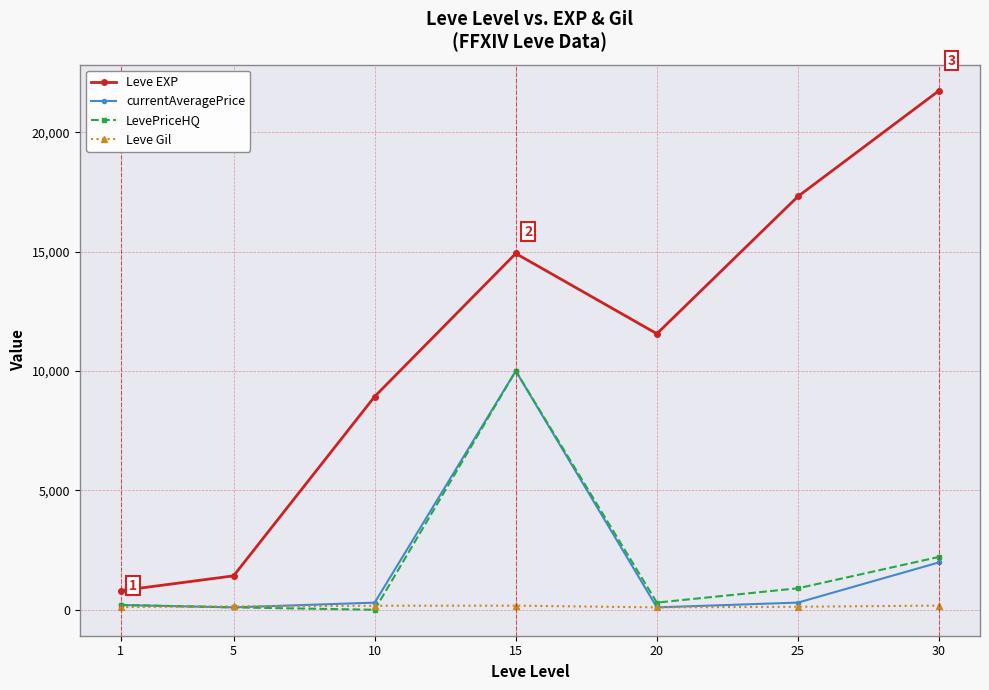

How many data points does each series have?

7